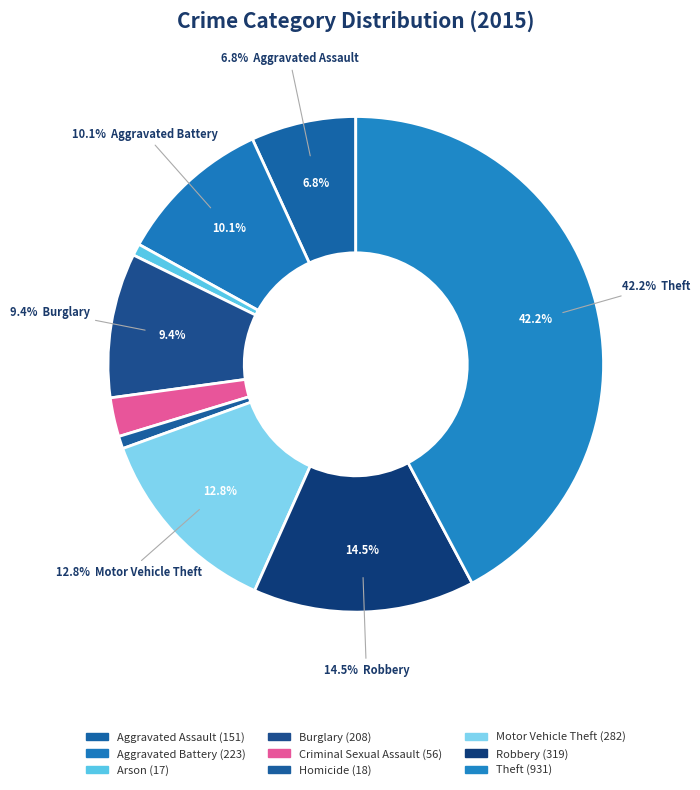

To the nearest percent, what is the difference between the largest and smallest slice percentages?

41%